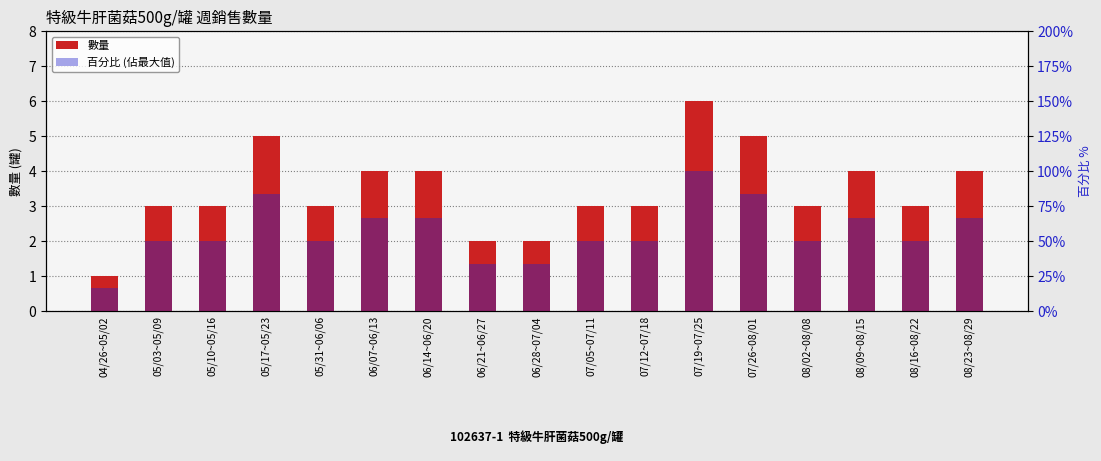

Which category has the highest value in the 百分比 (佔最大值) series?

07/19~07/25